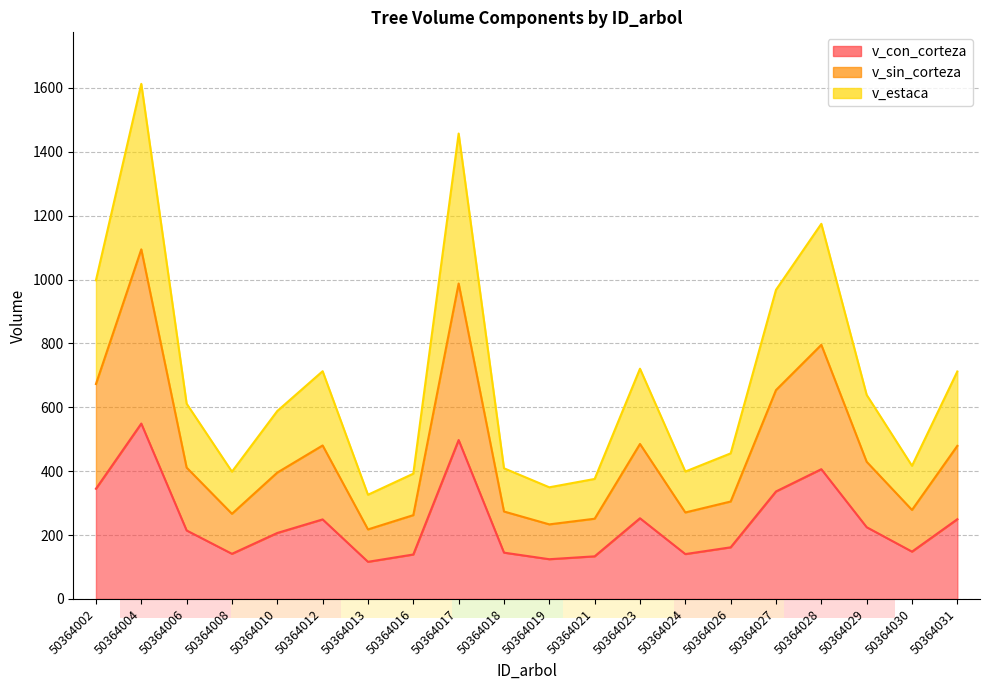

Rank the series by their maximum value, from lowest to highest.

v_con_corteza, v_sin_corteza, v_estaca